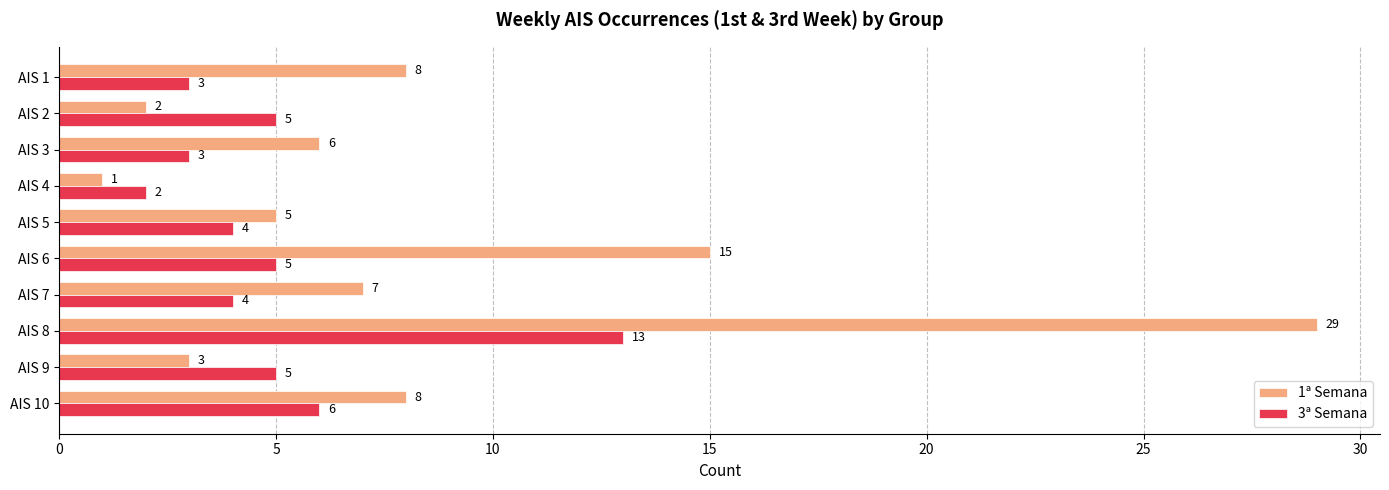

What is the sum of all 1ª Semana values?

84